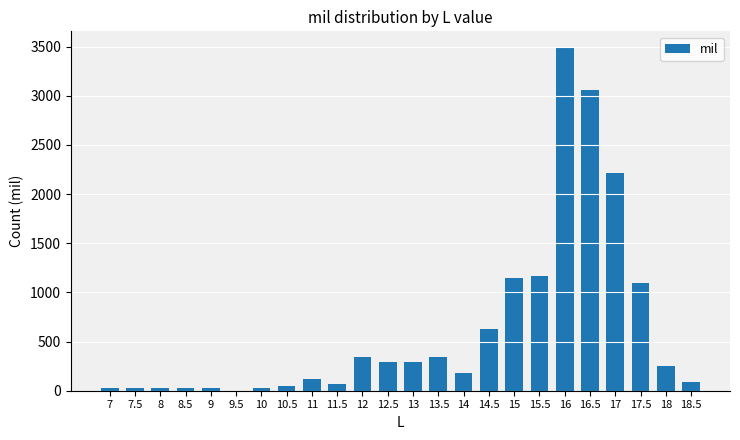

True or false: the data shows 520 at 12.

False